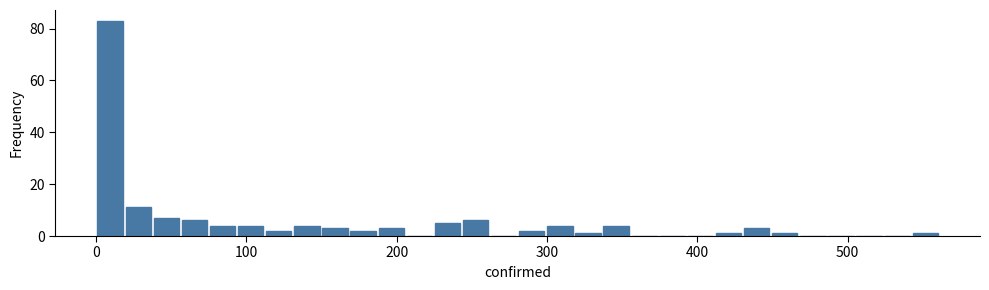

Around what value on the x-axis is the tallest bar? Give the approximate position of its centre, as read against the axis.

10